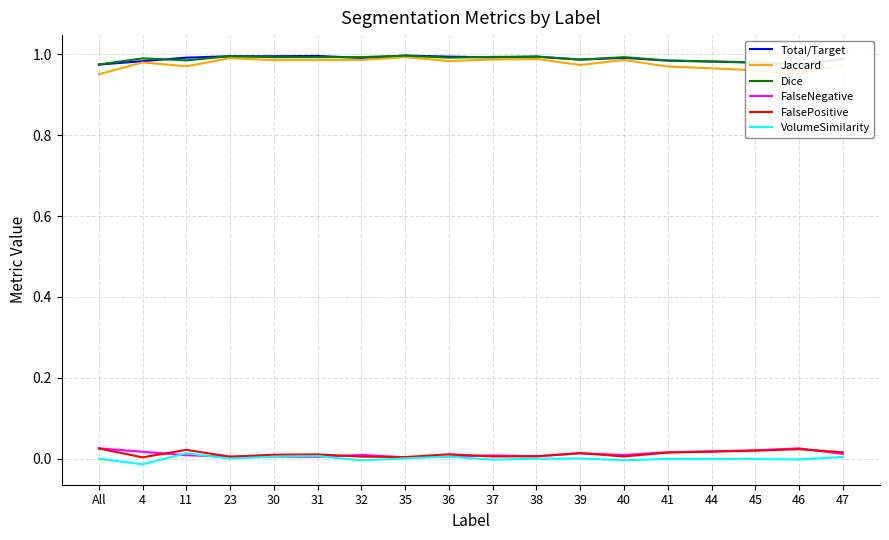

True or false: FalsePositive and Jaccard intersect in this chart.

False